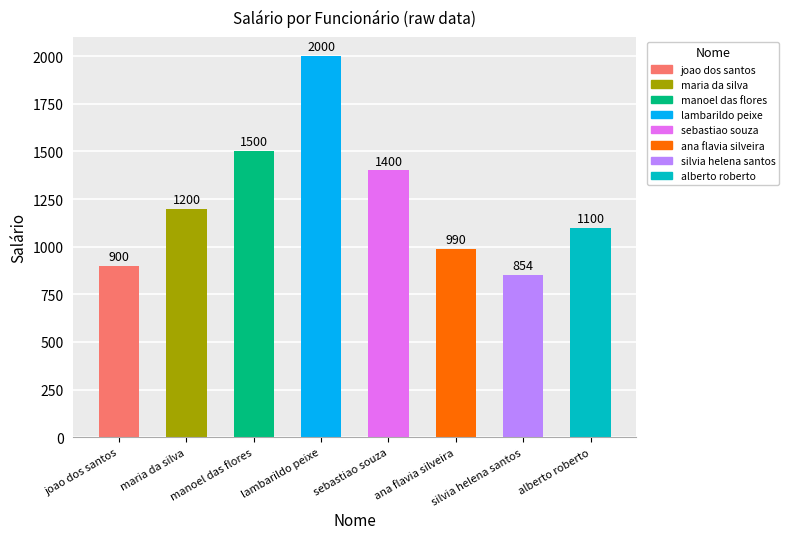

What is the change in value from sebastiao souza to ana flavia silveira?

-410